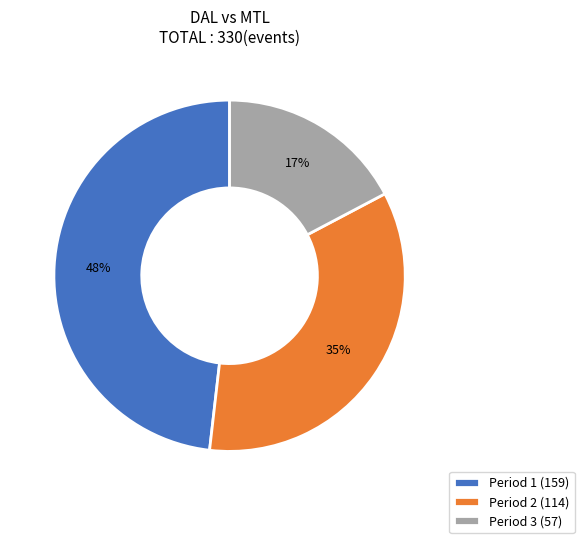

Does any single category account for the majority?

No